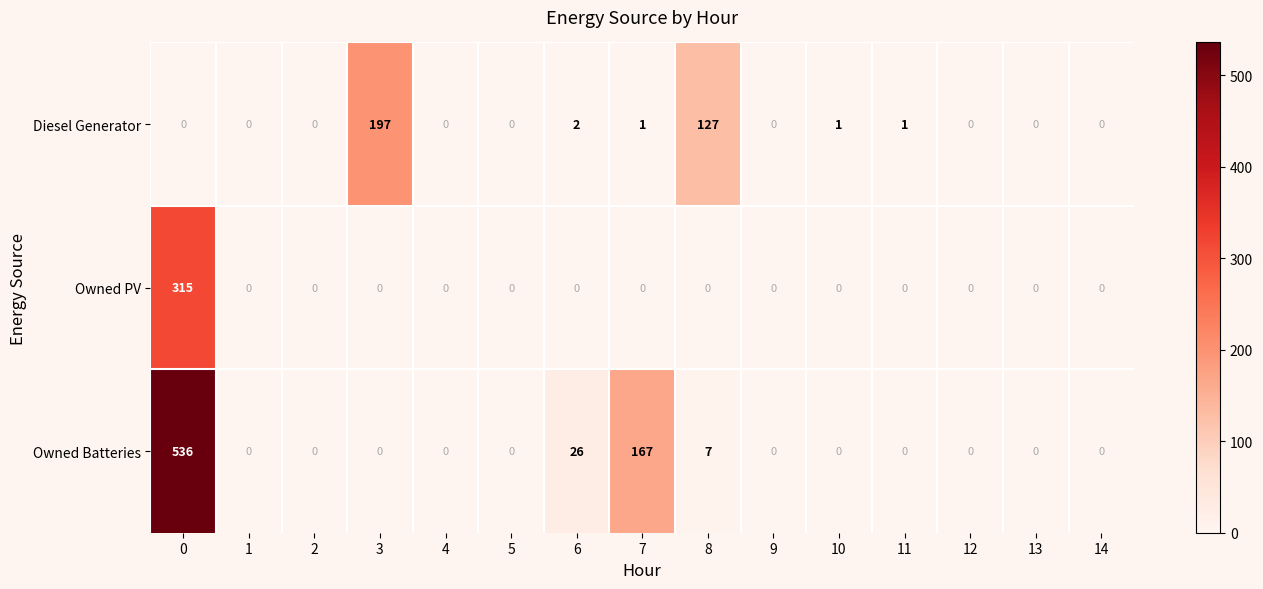

What is the sum of the Diesel Generator values at 12 and 8?

127